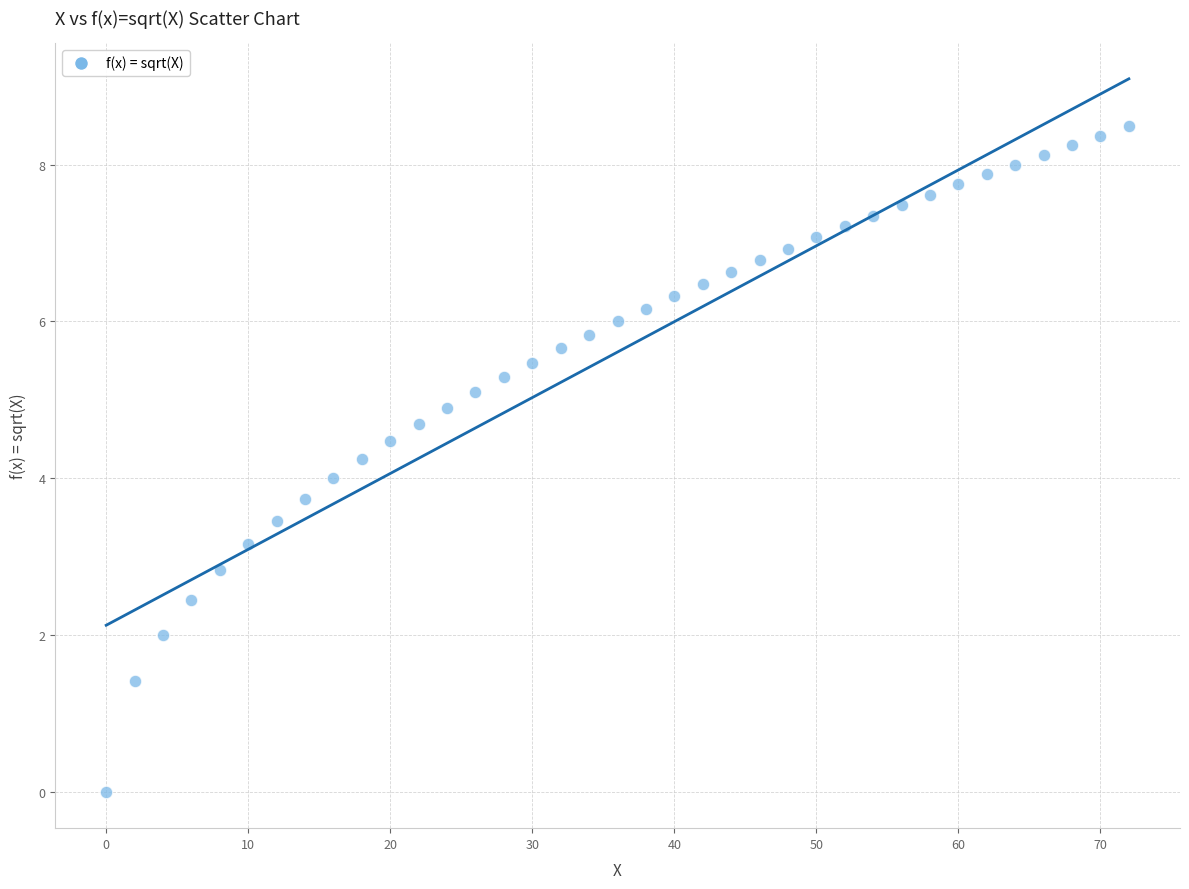

What is the range of Y values (max minus min)?

8.5